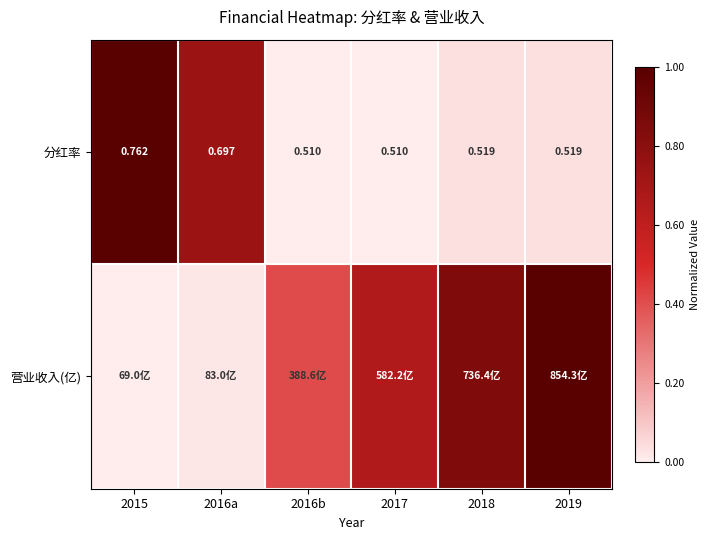

At how many categories does at least one series exceed 0?

6